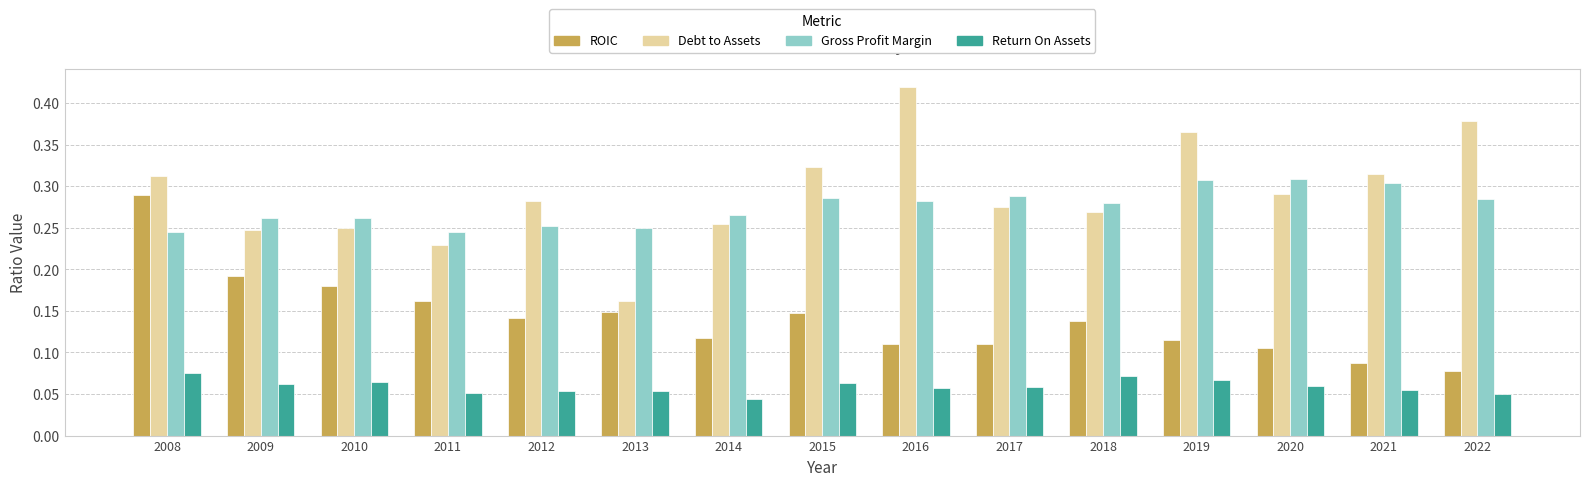

Which category has the highest value across all series?

2016